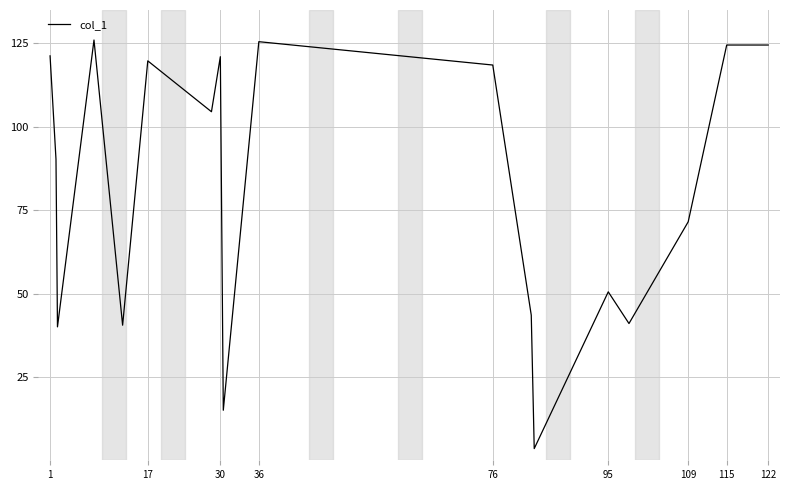

What is the maximum value shown in the chart?

126.0